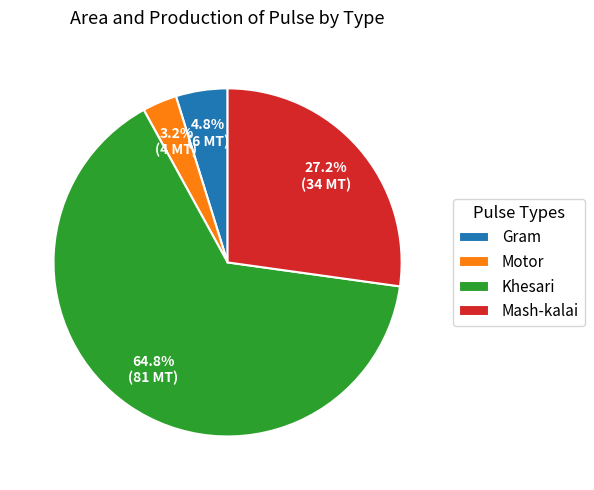

How many slices are in this pie chart?

4